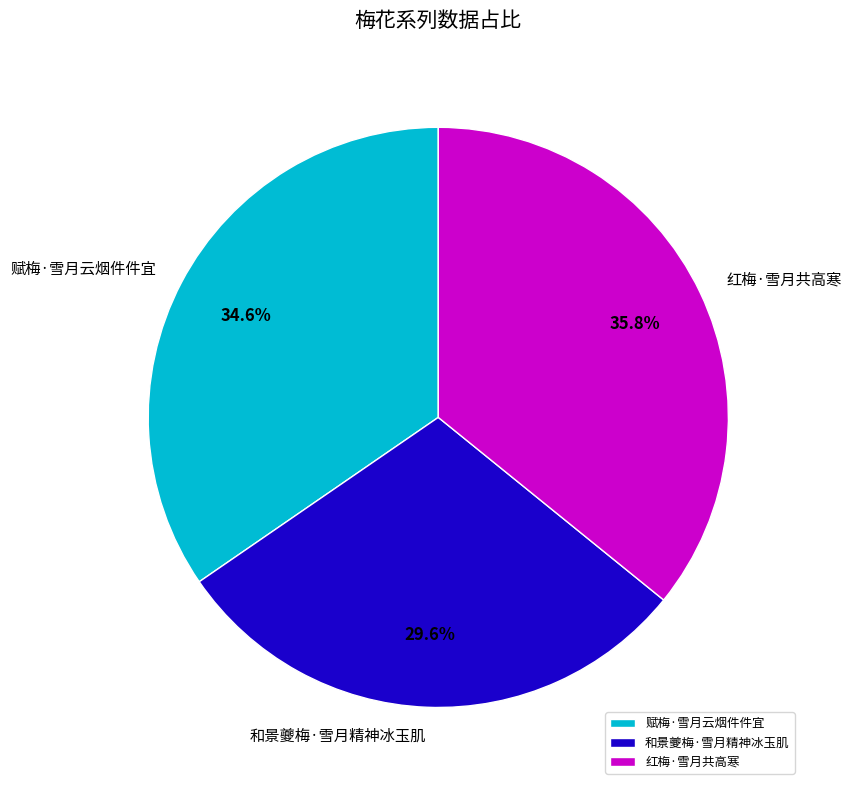

To the nearest percent, what is the combined percentage of 和景夔梅·雪月精神冰玉肌 and 红梅·雪月共高寒?

65%